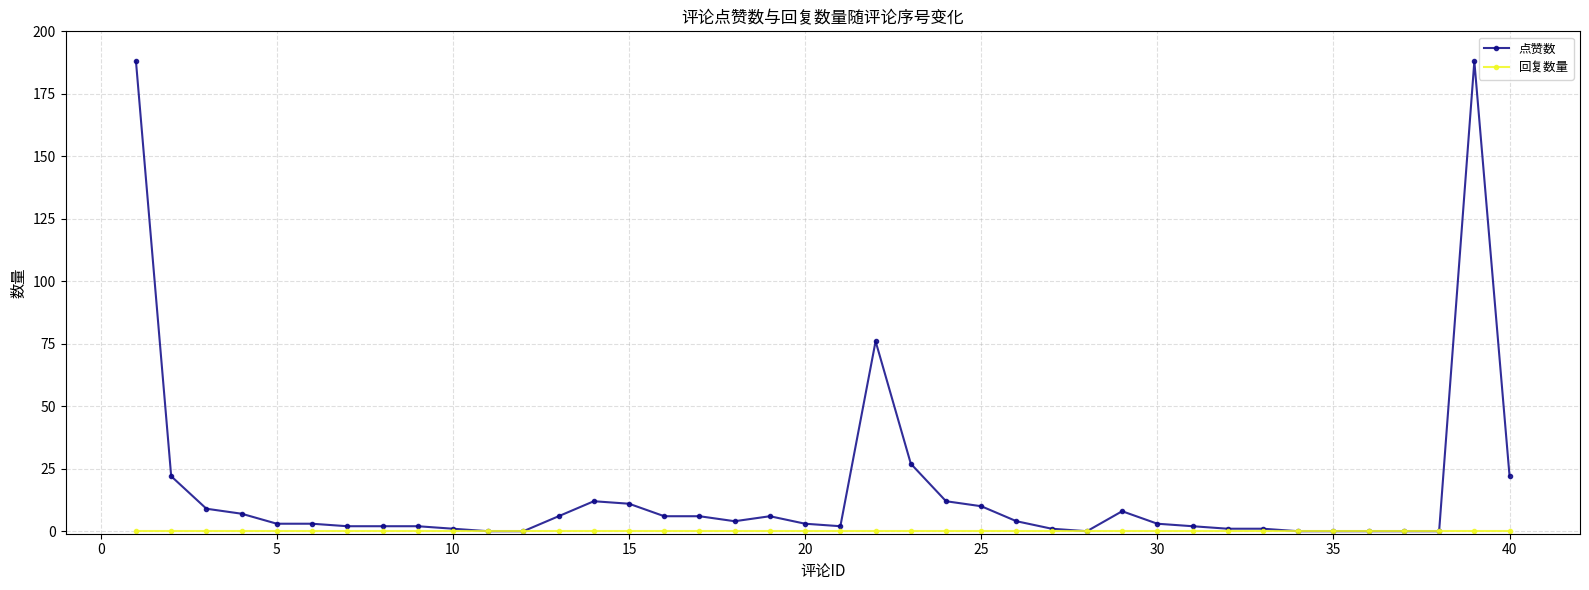

True or false: 点赞数 has more than 2 points higher than both neighbors.

True